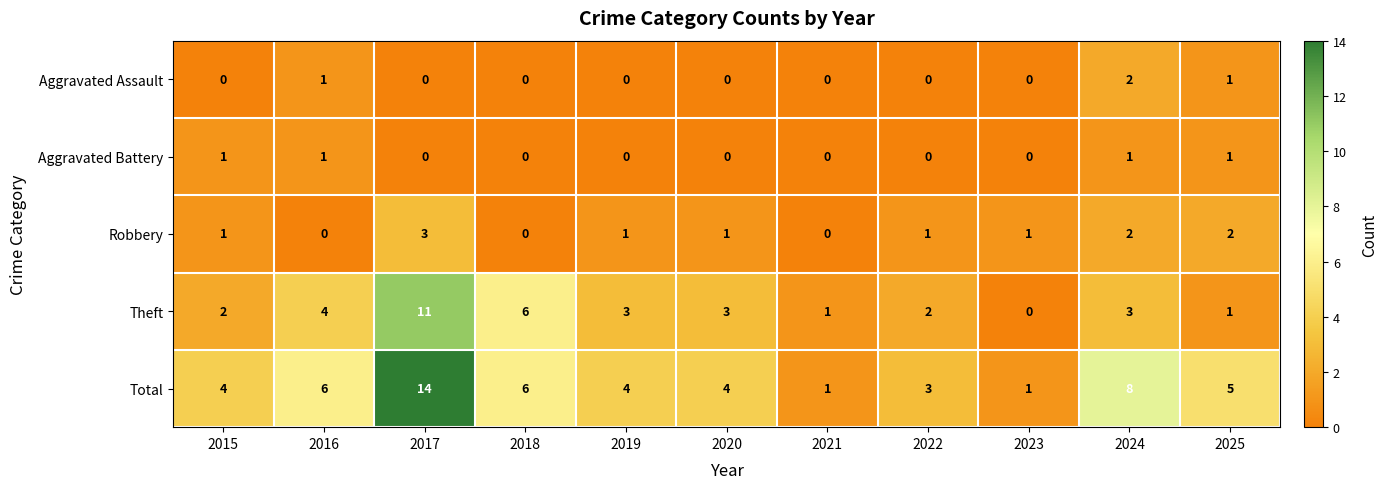

Which series has the widest spread of values?

Total